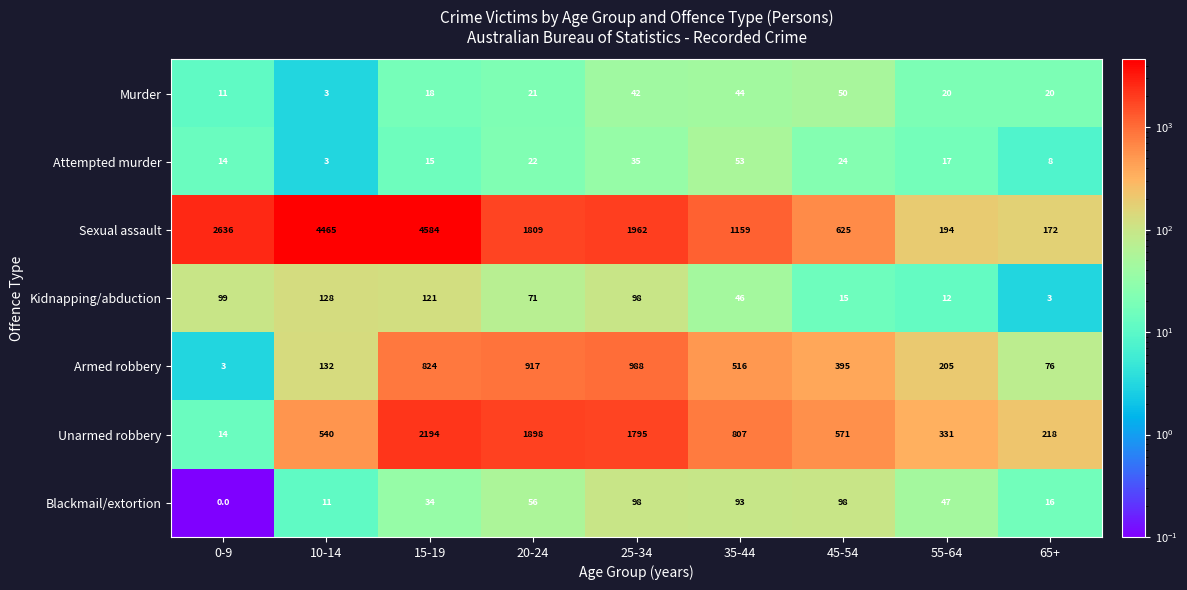

At which category is the sum across all series the highest?

15-19